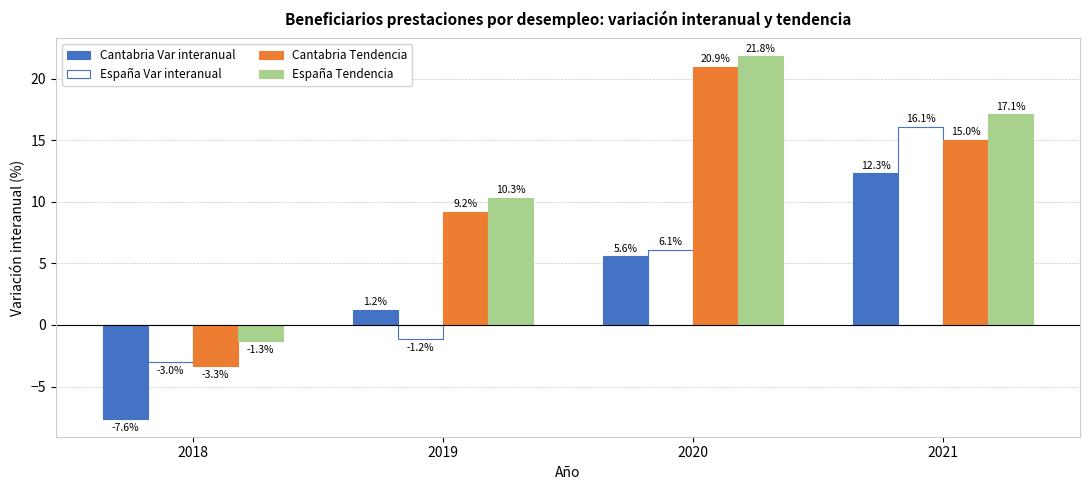

Which series has the widest spread of values?

Cantabria Tendencia